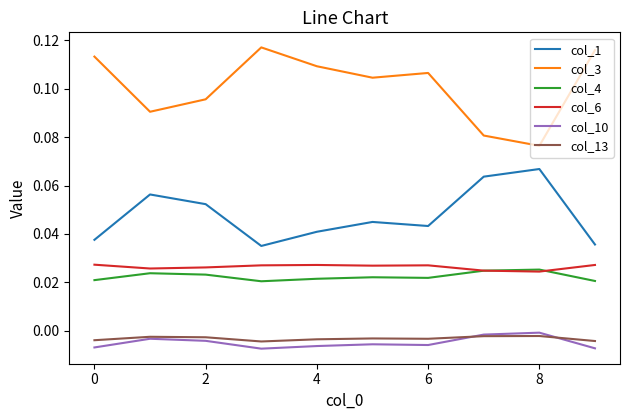

In col_1, how many points are higher than both neighbors (excluding endpoints)?

3